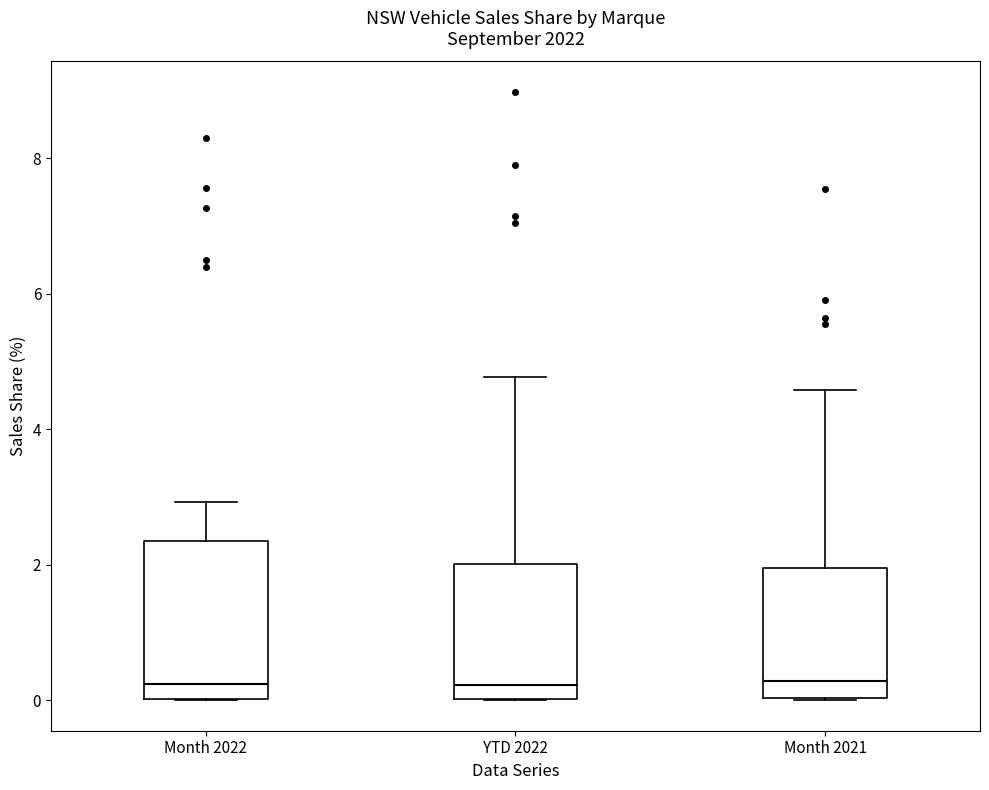

Comparing the boxes themselves (not the whiskers), which one is the tallest?

Month 2022